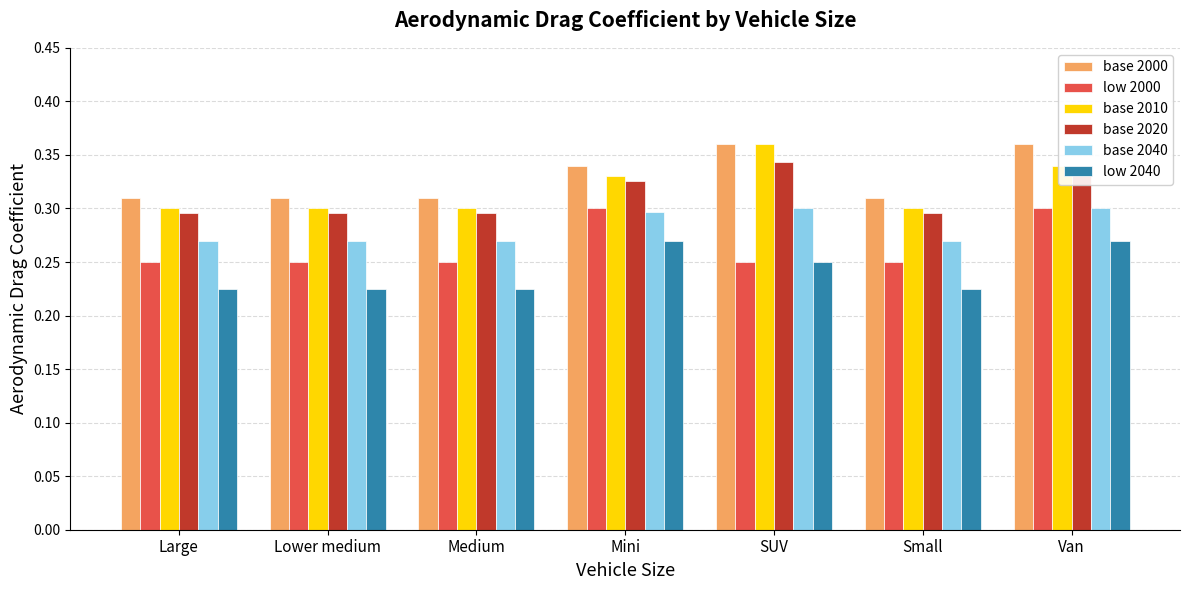

Which series has the widest spread of values?

base 2010